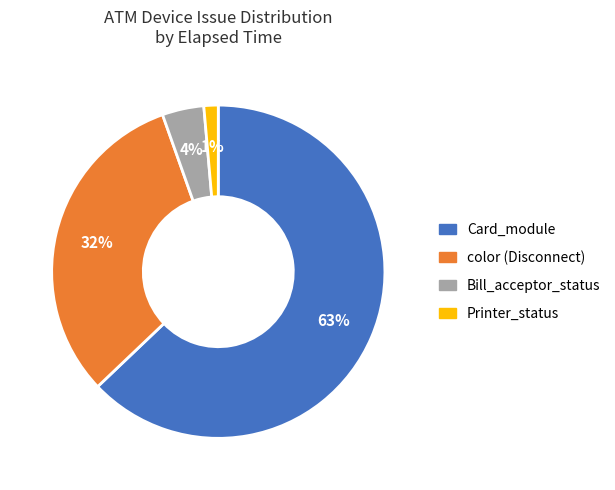

How many slices are in this pie chart?

4